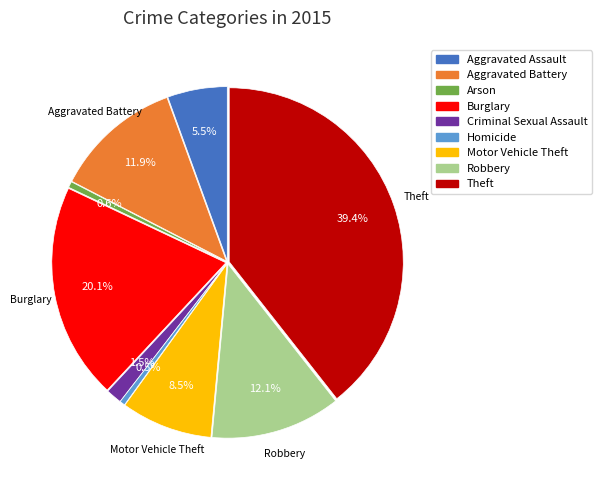

Combined, do Aggravated Assault and Motor Vehicle Theft account for over 50%?

No